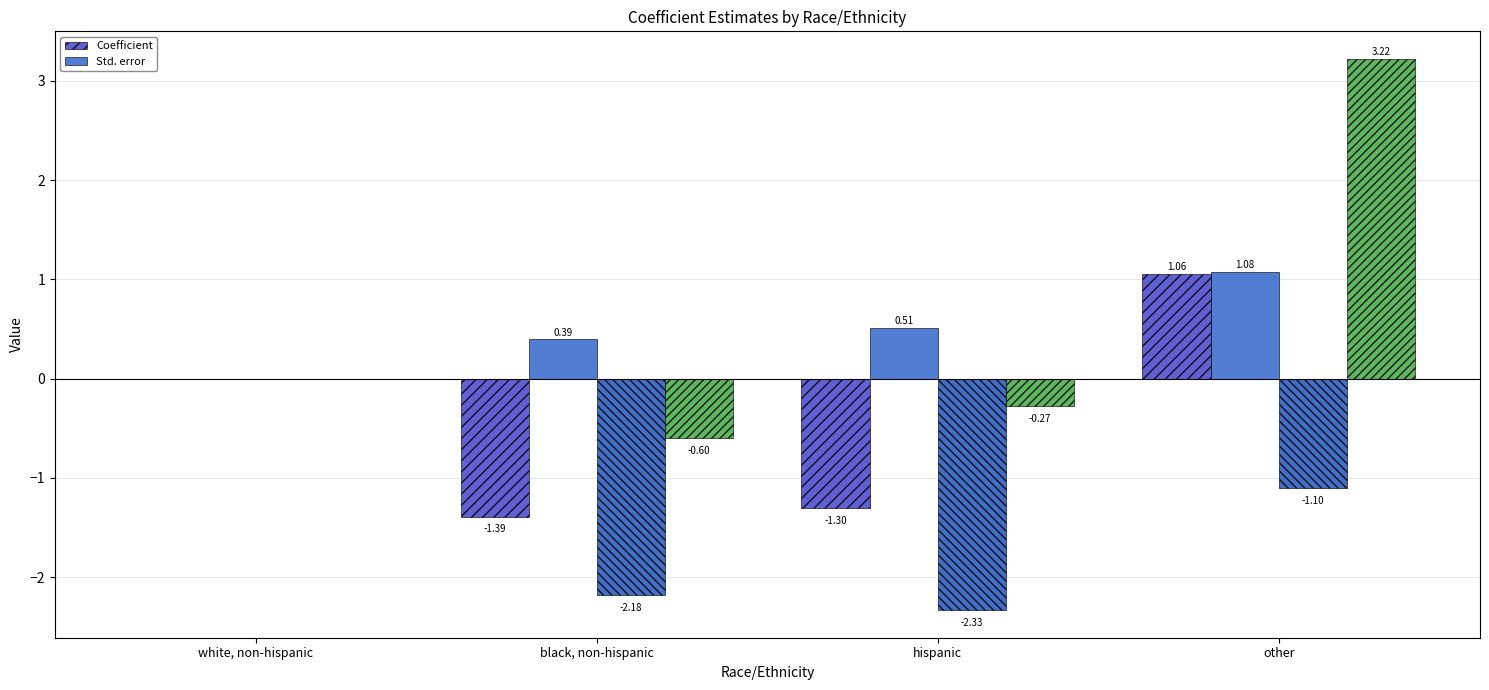

At which label does Std. error reach its minimum?

white, non-hispanic